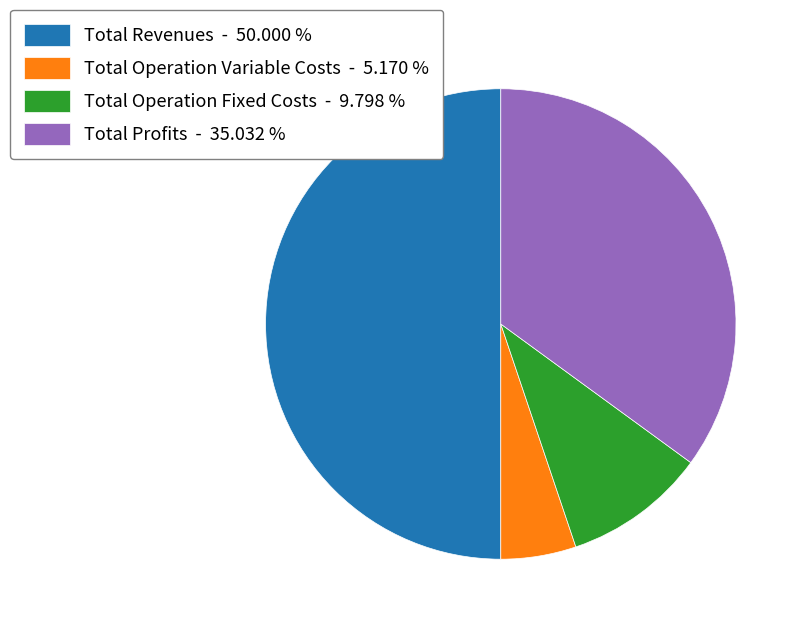

Which has a higher value, Total Profits - 35.032 % or Total Revenues - 50.000 %?

Total Revenues - 50.000 %